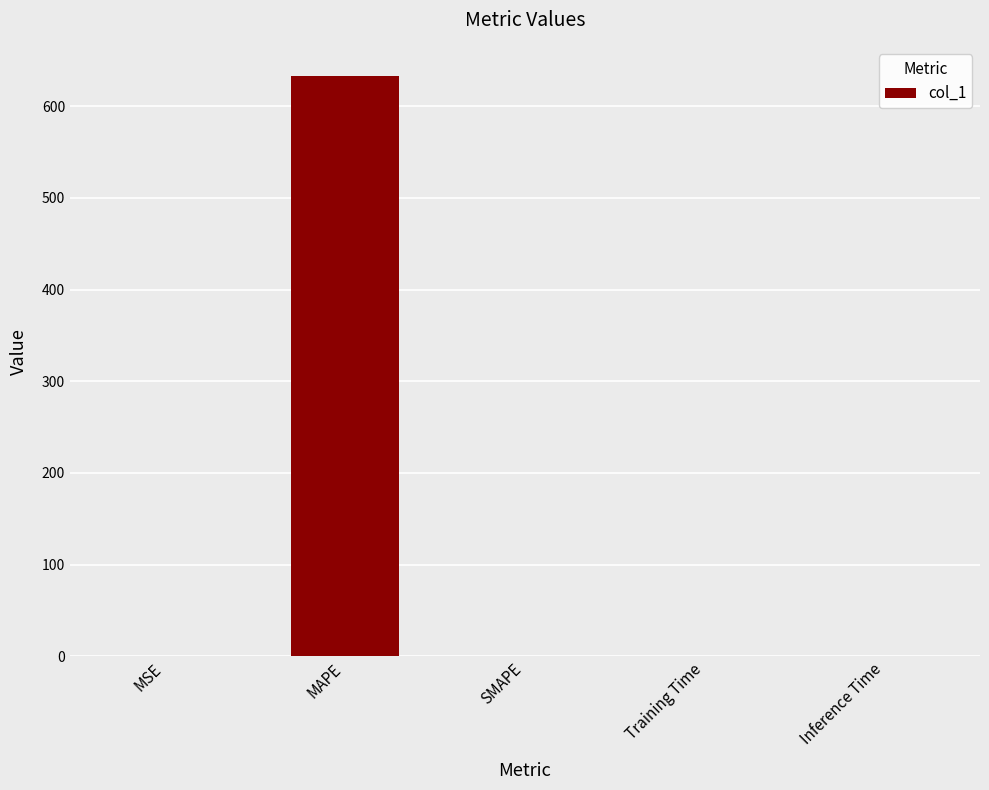

Between Inference Time and MAPE, which is larger?

MAPE